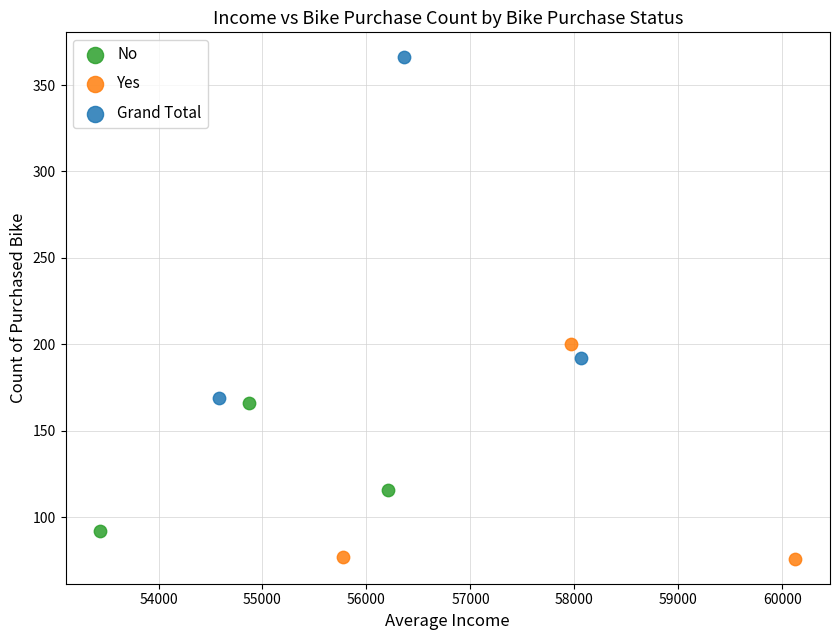

Which series has the largest Y range (max minus min)?

Grand Total